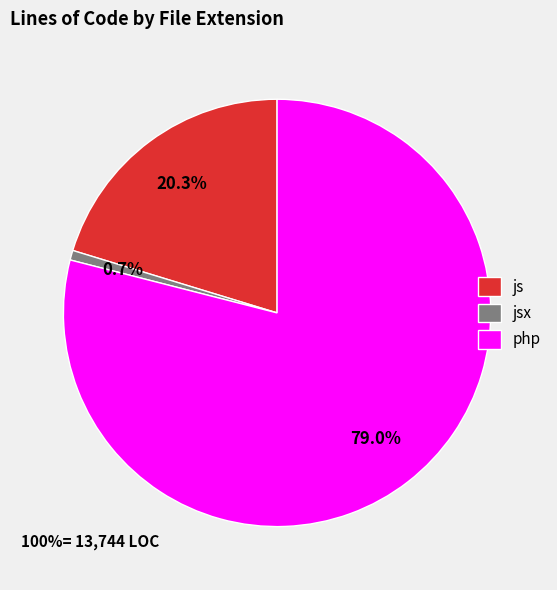

To the nearest percent, what is the combined percentage of php and js?

99%